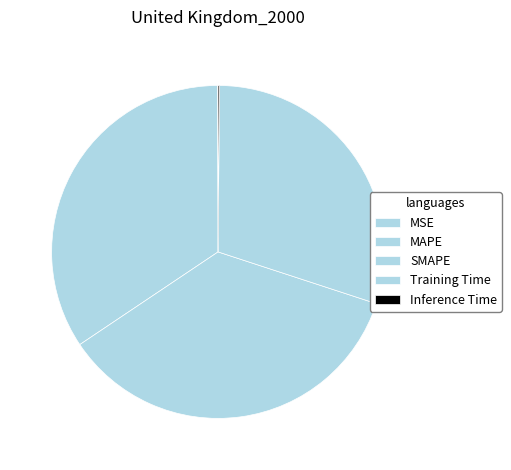

To the nearest percent, what portion does MAPE represent?

34%